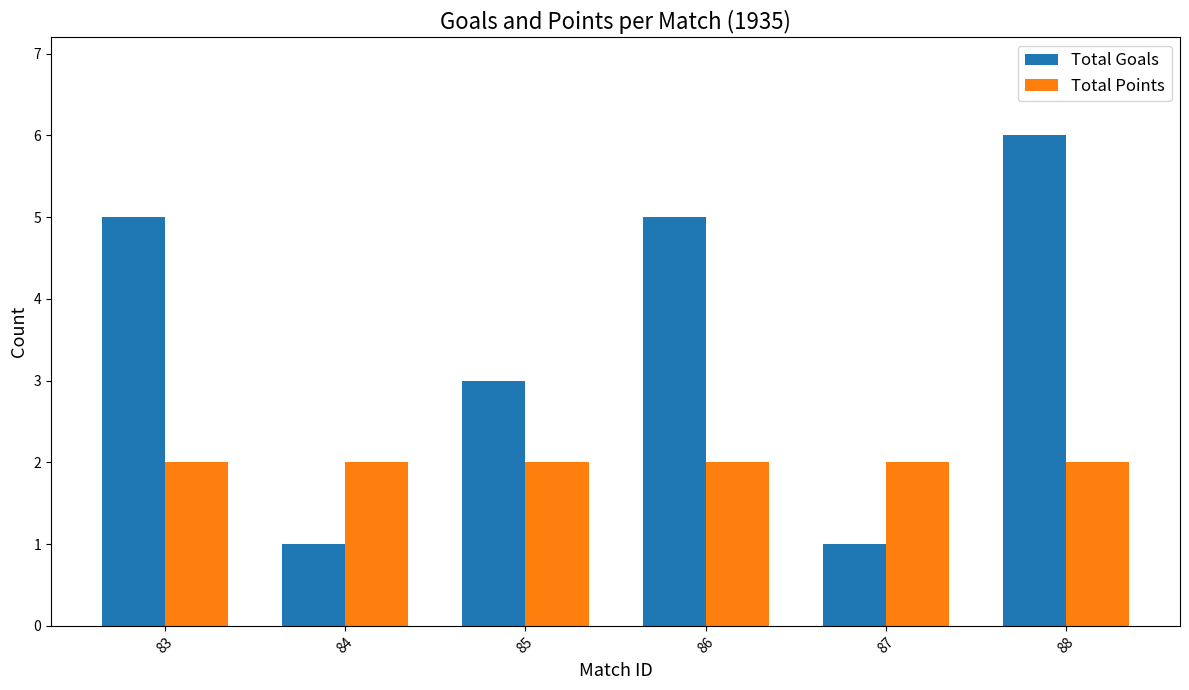

Reading right to left, transcribe all the data shown in this chart.

Total Goals: 6	1	5	3	1	5
Total Points: 2	2	2	2	2	2